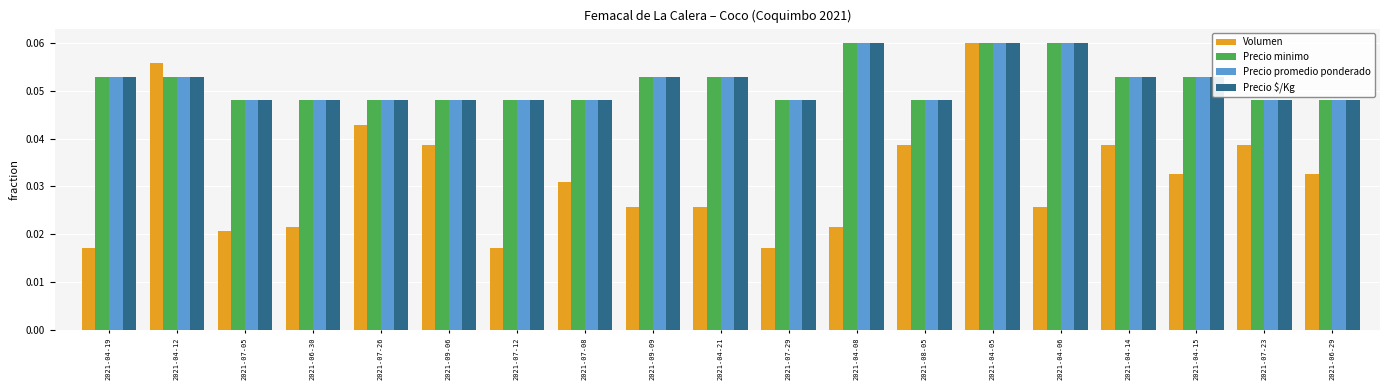

What is the total value across all series at 2021-08-05?

0.2